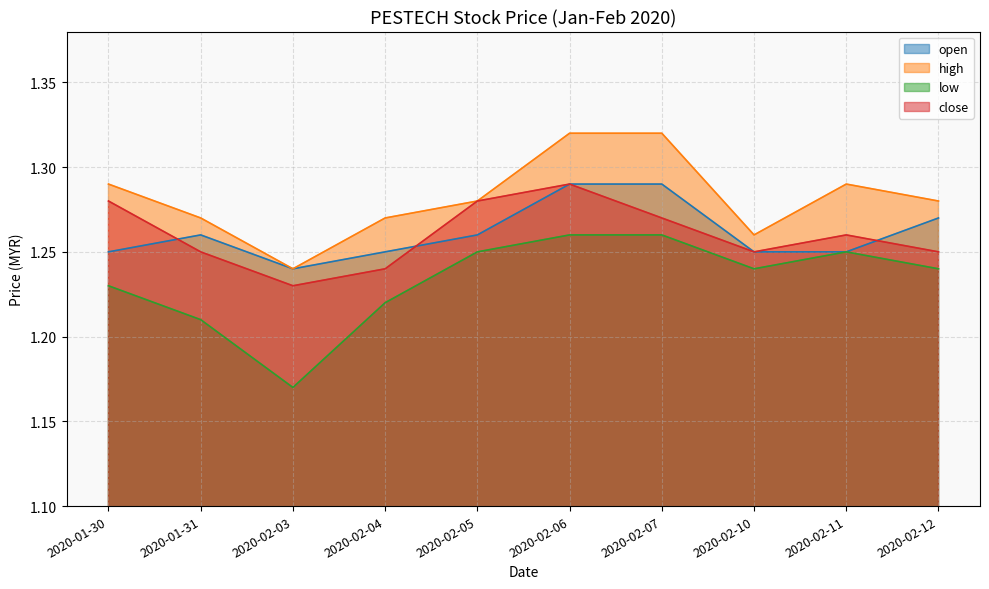

True or false: low and high cross at least once.

False